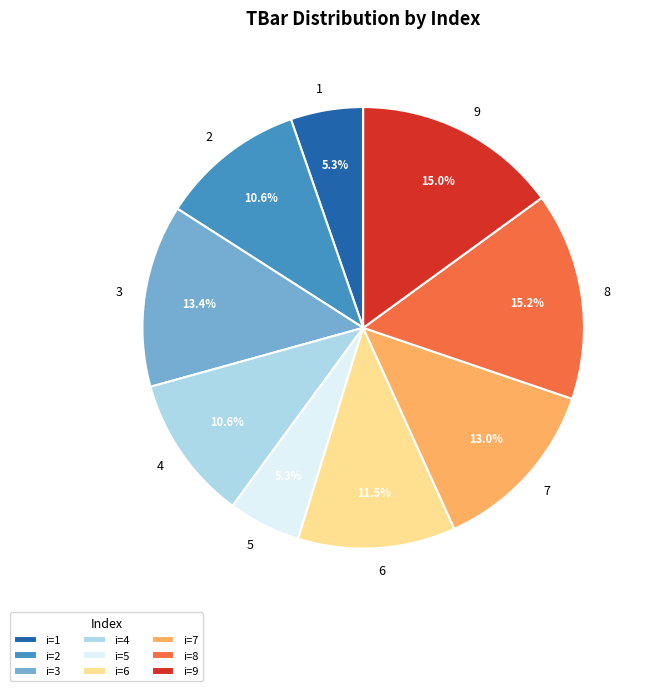

Does 1 account for over 50% of the chart?

No